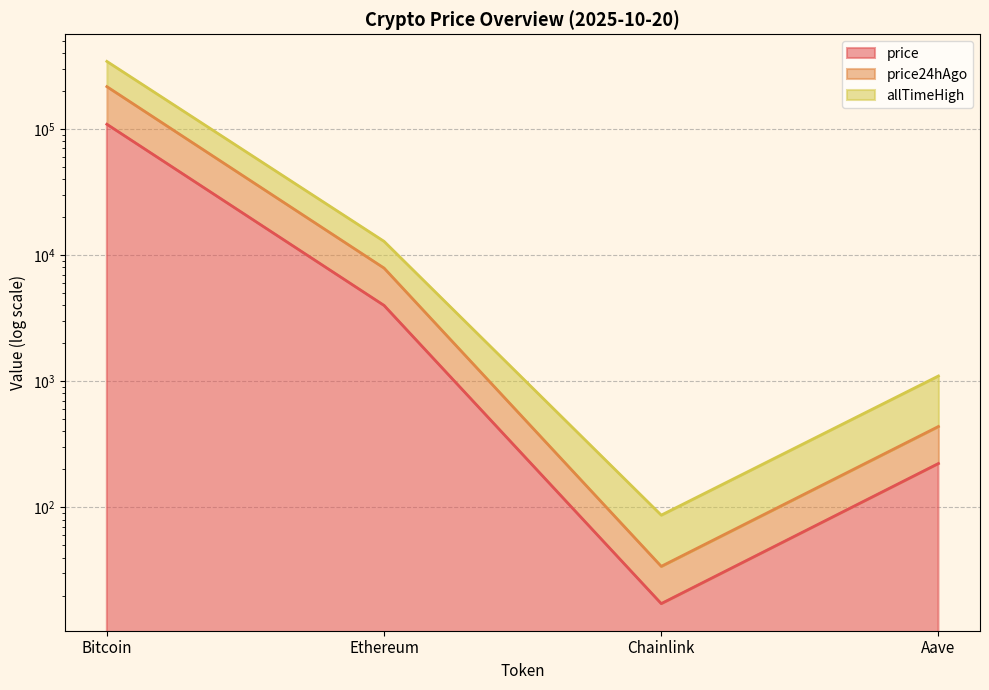

The allTimeHigh series shows 6446.8 at Ethereum. True or false?

False